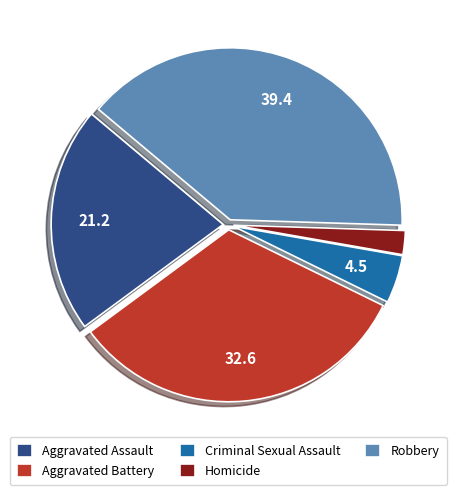

Is there any slice that represents more than half of the pie?

No